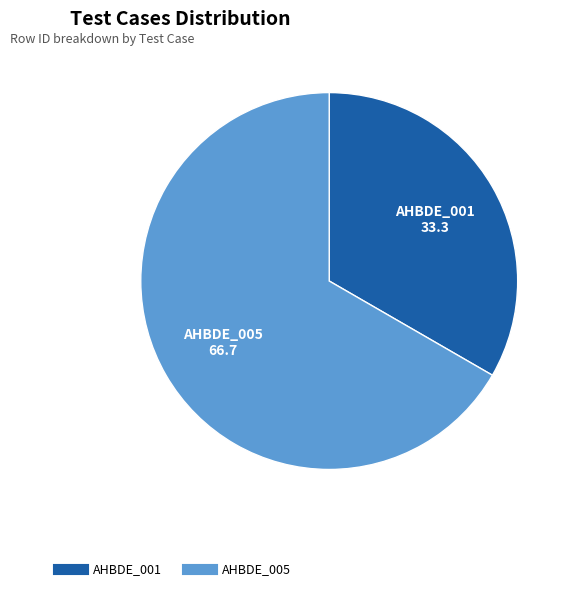

Is the sum of AHBDE_005 and AHBDE_001 greater than half?

Yes